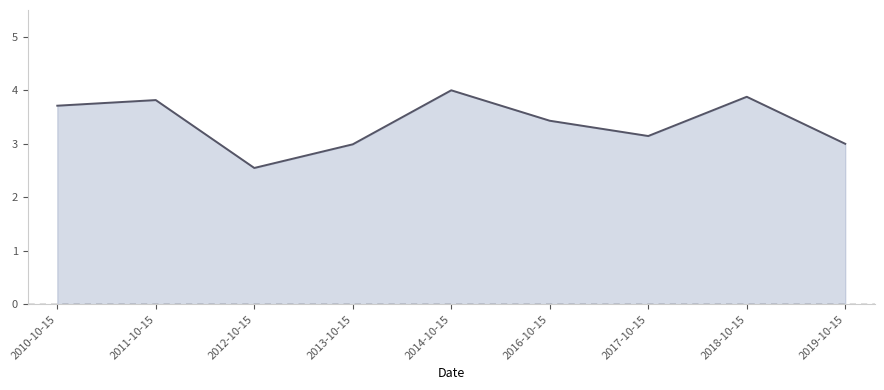

What position from the right is 2018-10-15?

2